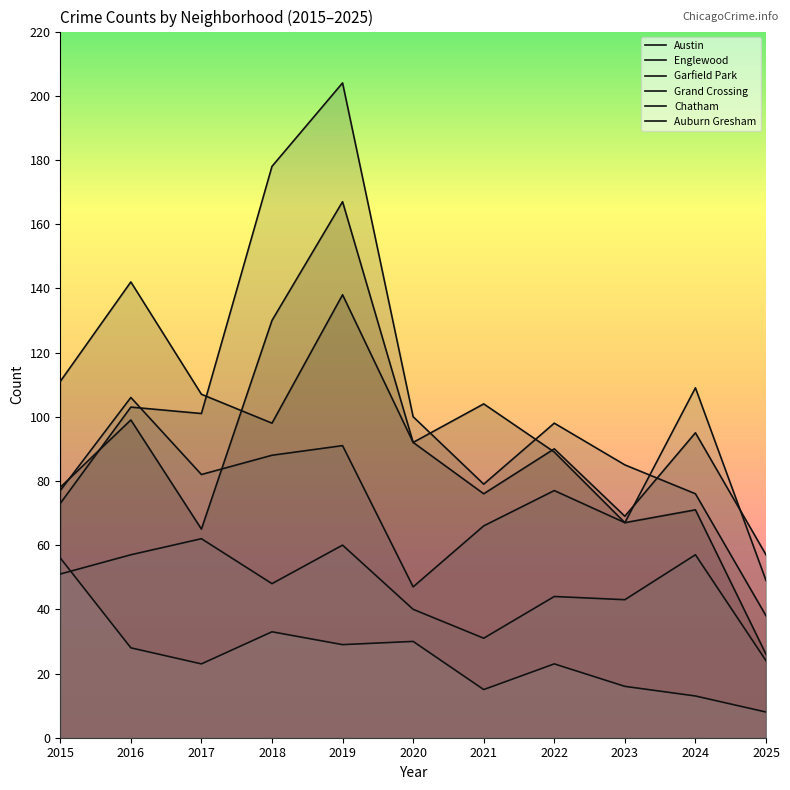

At 2015, list the series in order from largest to smallest.

Englewood, Austin, Grand Crossing, Garfield Park, Auburn Gresham, Chatham